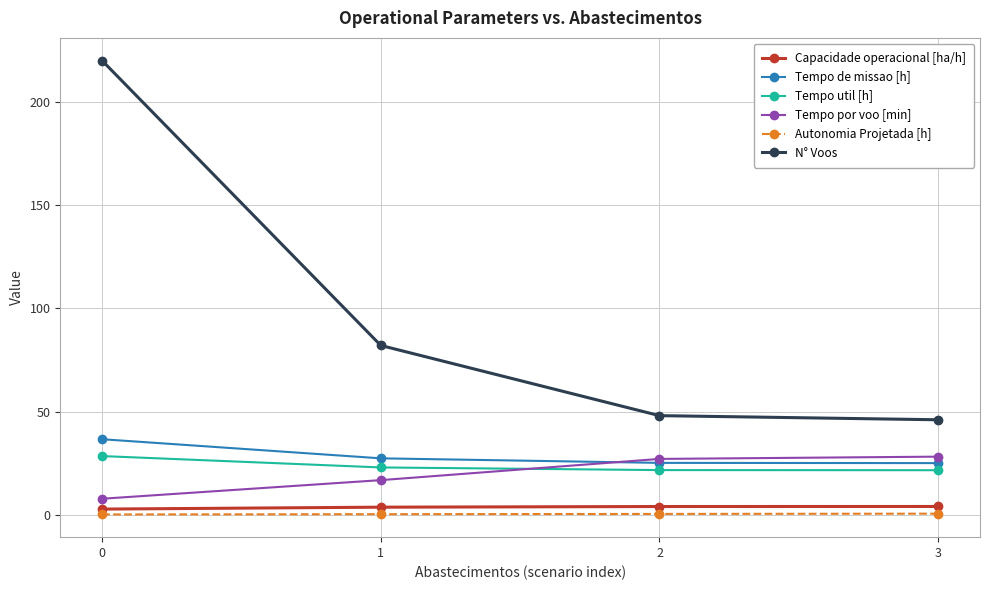

What is the highest value of the Tempo de missao [h] series?

36.6